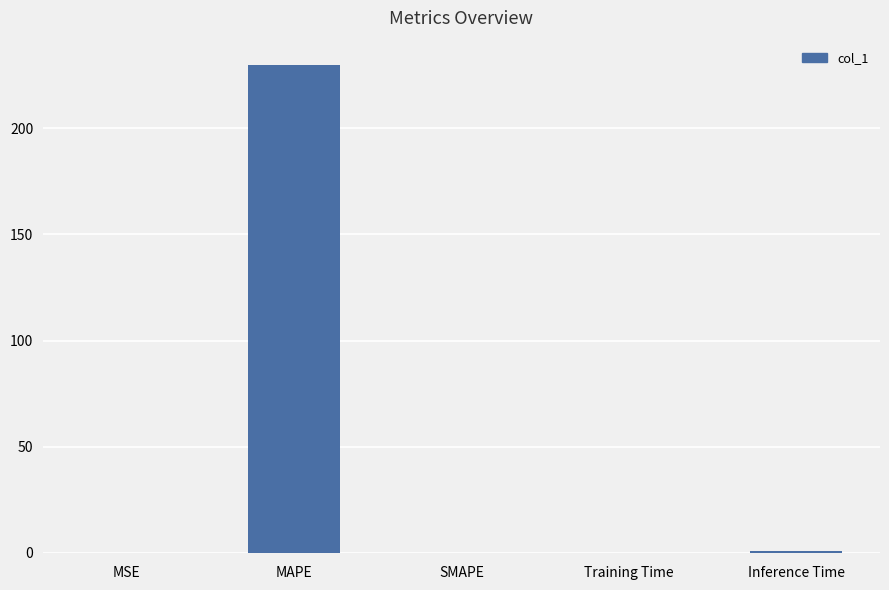

What is the greatest value displayed?

229.8